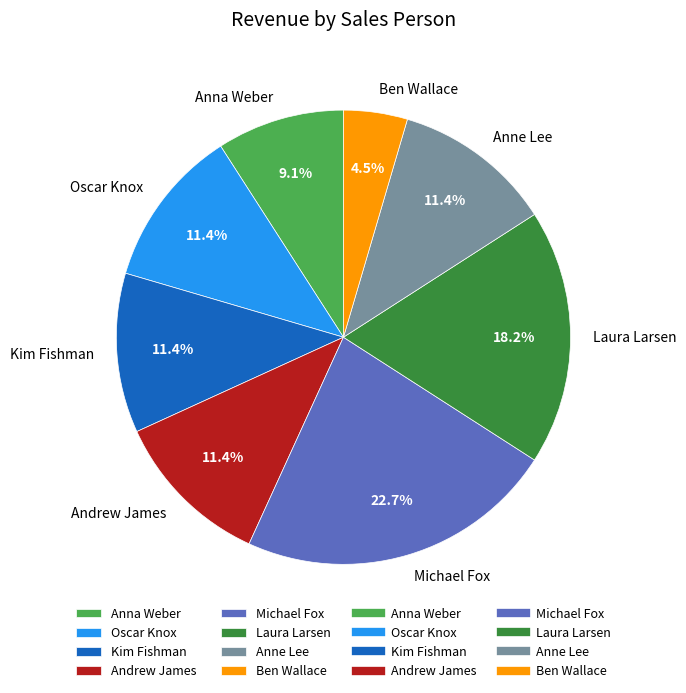

Does any single category account for the majority?

No